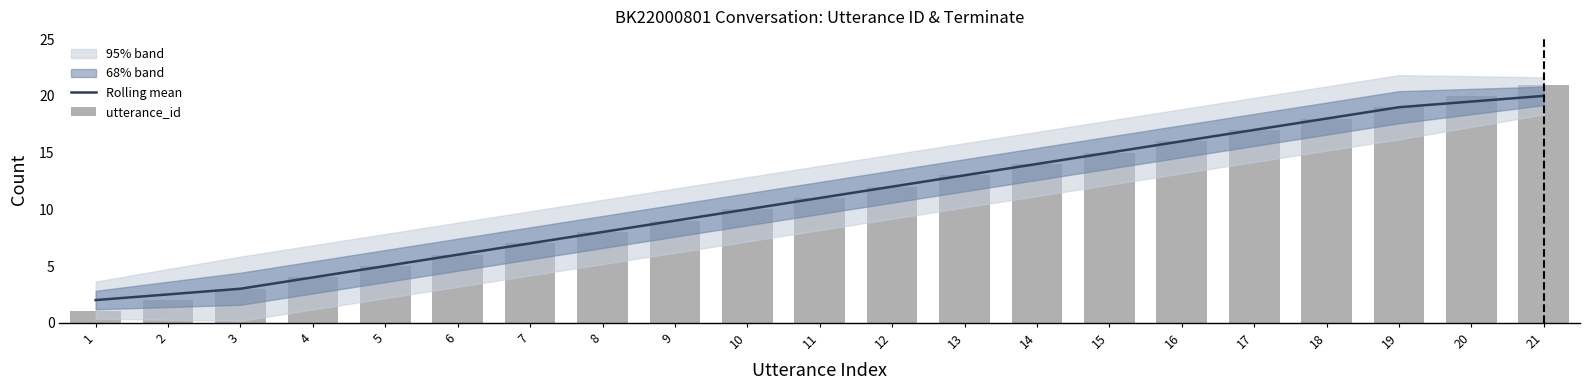

Which category has the highest value in the Rolling mean series?

21